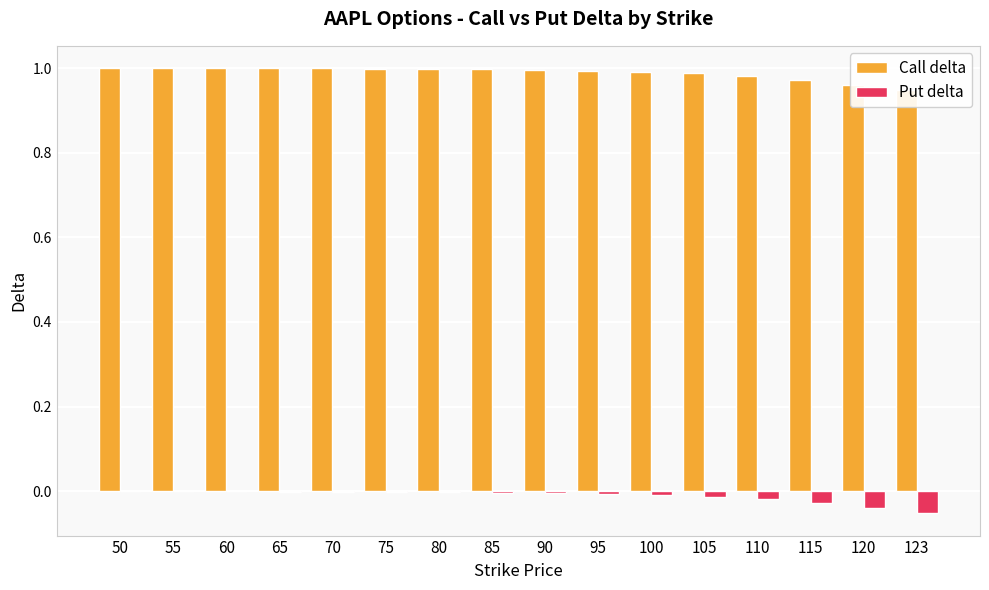

At which label is Call delta closest to 0?

123